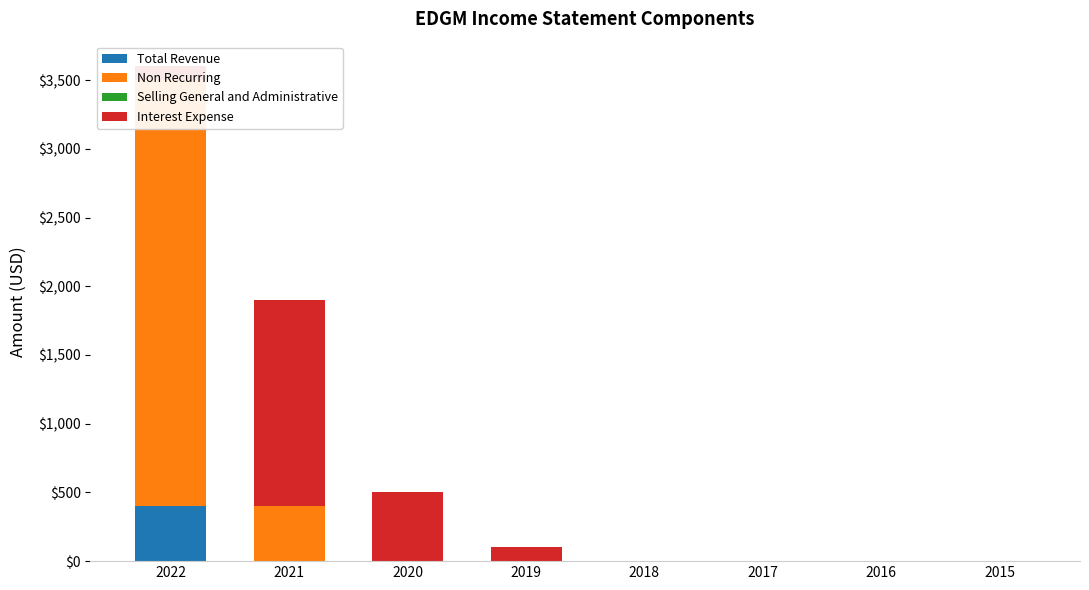

Where is Non Recurring nearest to the value 1550?

2021